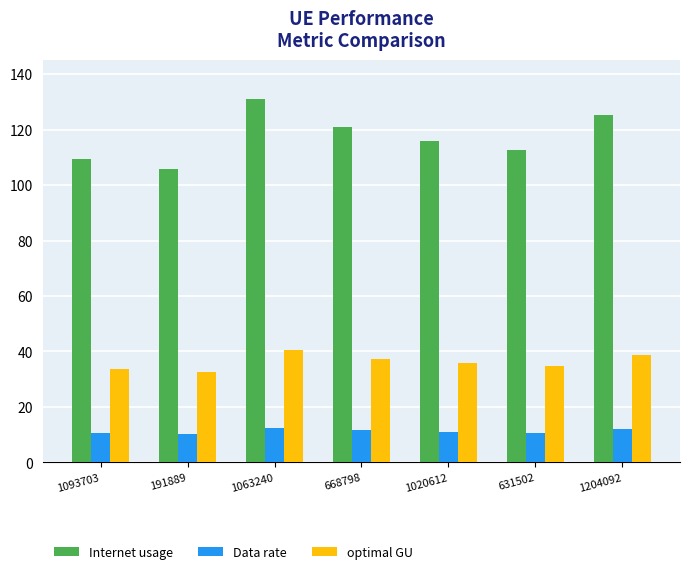

What is the approximate value of Data rate at 1020612?

11.0